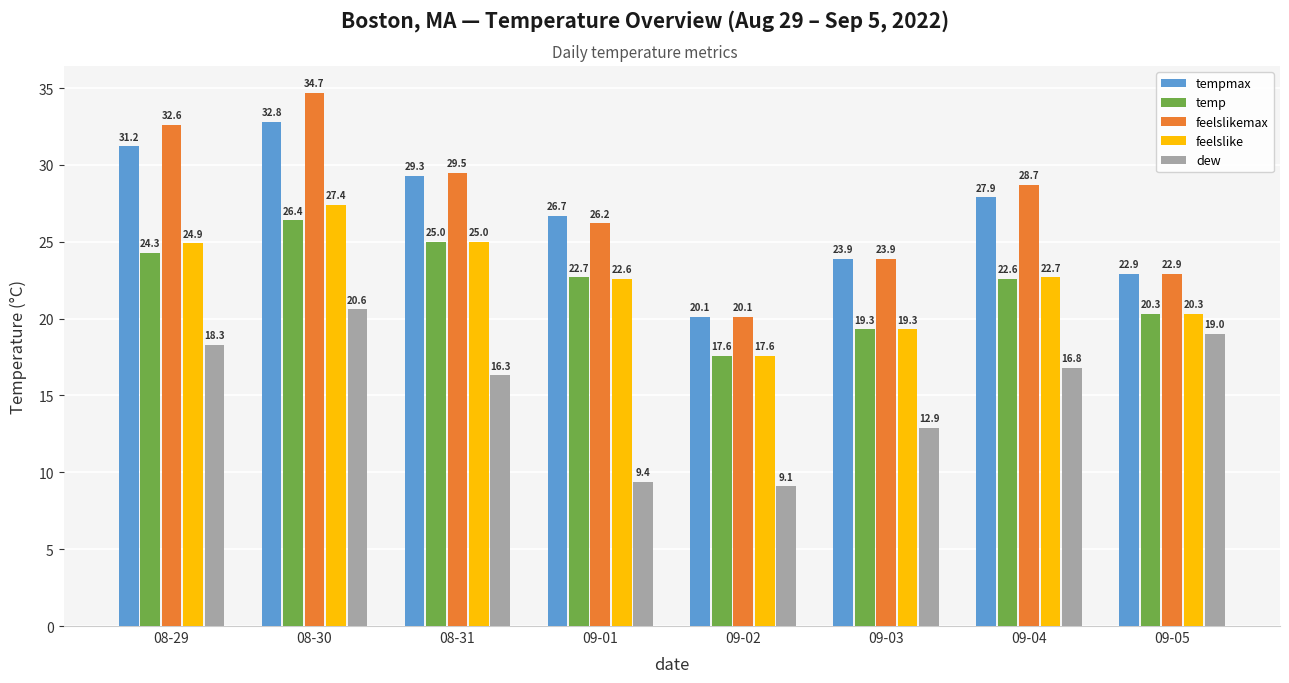

Reading left to right, what are all the values shown in this chart?

tempmax: 31.2	32.8	29.3	26.7	20.1	23.9	27.9	22.9
temp: 24.3	26.4	25.0	22.7	17.6	19.3	22.6	20.3
feelslikemax: 32.6	34.7	29.5	26.2	20.1	23.9	28.7	22.9
feelslike: 24.9	27.4	25.0	22.6	17.6	19.3	22.7	20.3
dew: 18.3	20.6	16.3	9.4	9.1	12.9	16.8	19.0